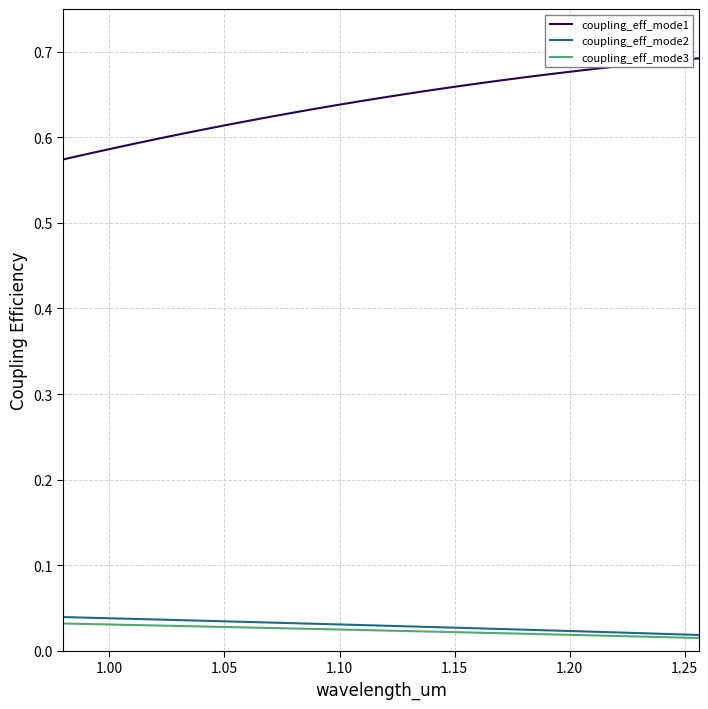

Which series has the largest total across all categories?

coupling_eff_mode1